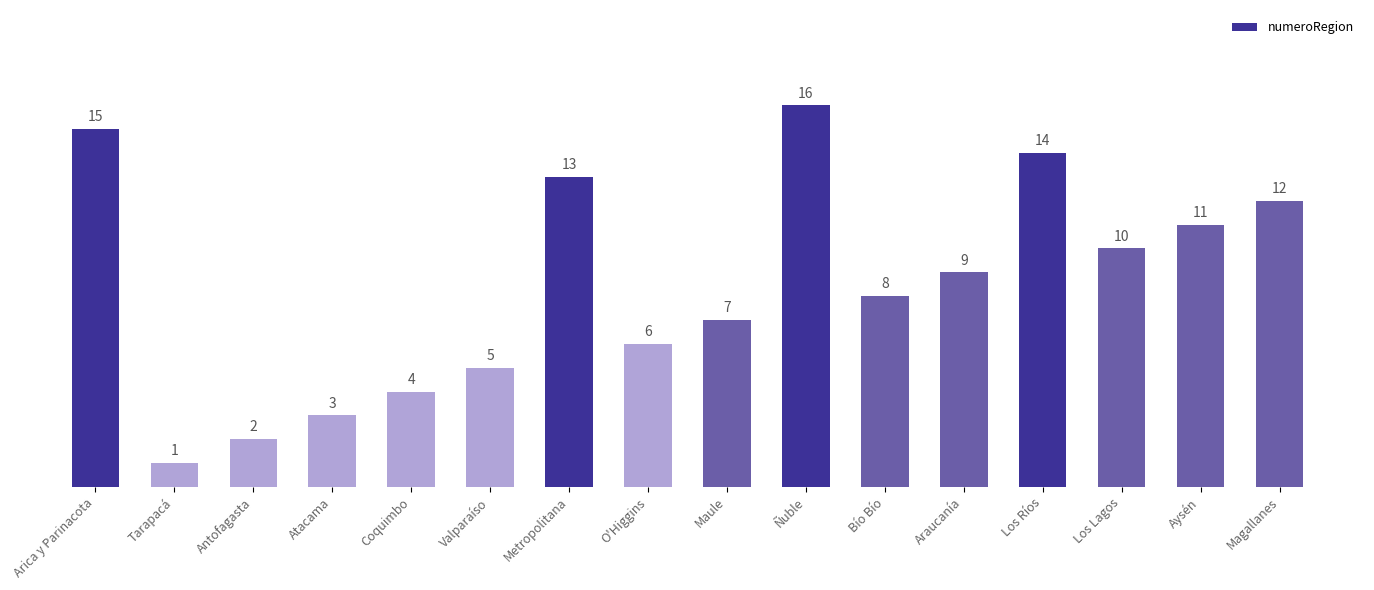

Reading left to right, transcribe all the data shown in this chart.

Arica y Parinacota=15	Tarapacá=1	Antofagasta=2	Atacama=3	Coquimbo=4	Valparaíso=5	Metropolitana=13	O'Higgins=6	Maule=7	Ñuble=16	Bío Bío=8	Araucanía=9	Los Ríos=14	Los Lagos=10	Aysén=11	Magallanes=12